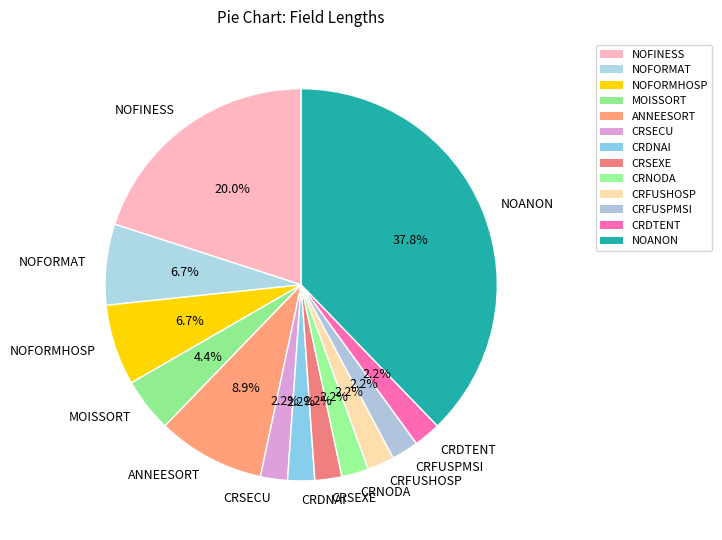

Approximately how many times larger is the value at CRFUSHOSP compared to MOISSORT?

0.5